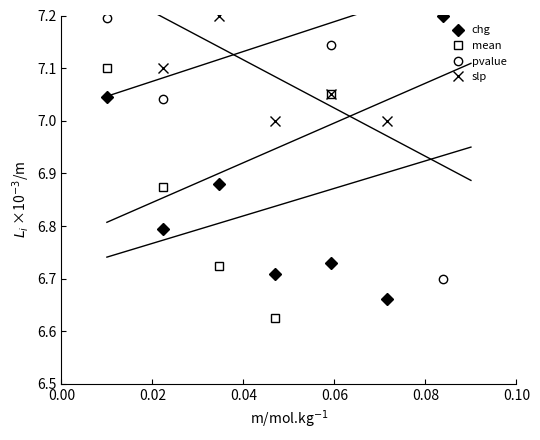

What is the value of the chg point at the 7th from the left?

7.2